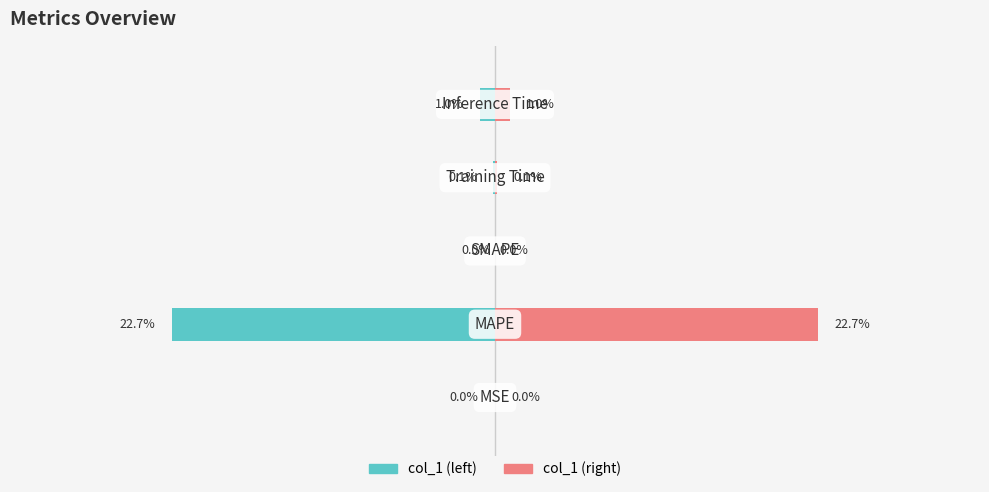

What are all the series names shown in the legend?

col_1 (left), col_1 (right)